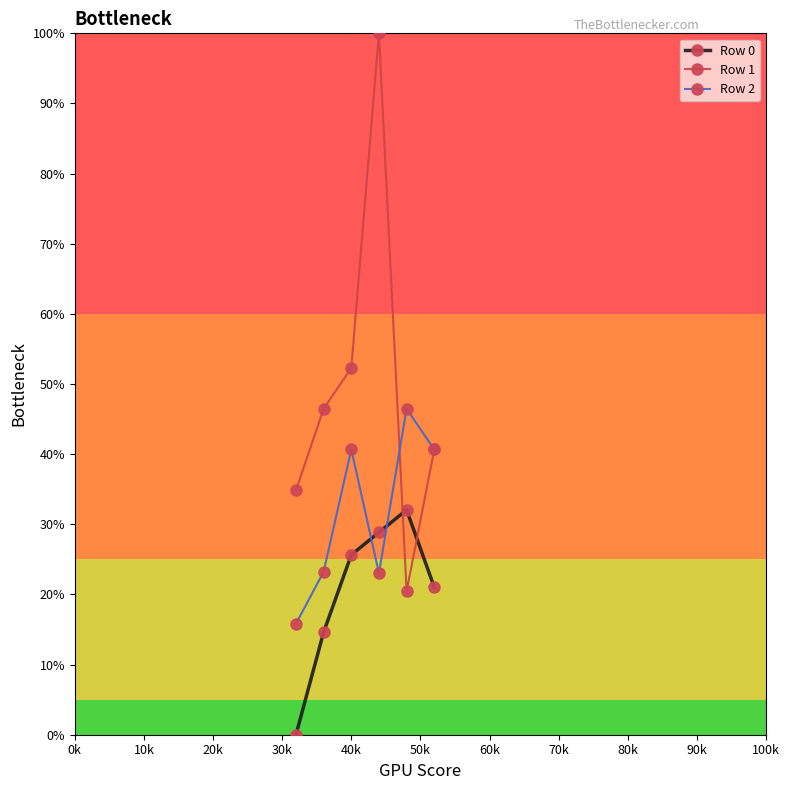

At how many categories does at least one series exceed 64?

1